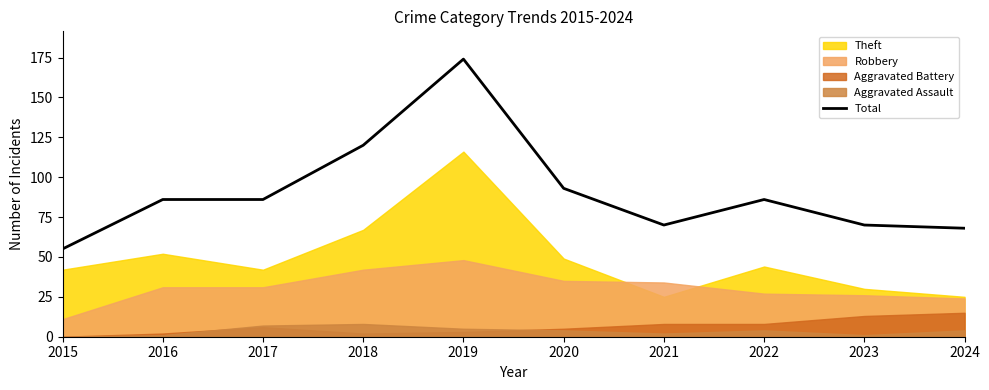

What is the value of the 1st point from the left?

55